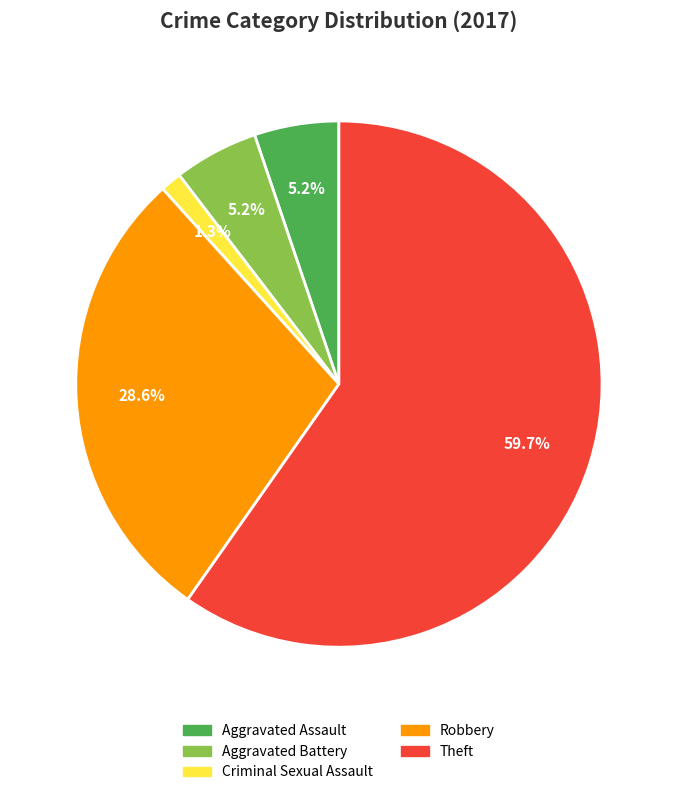

Does Criminal Sexual Assault represent more than half of the total?

No